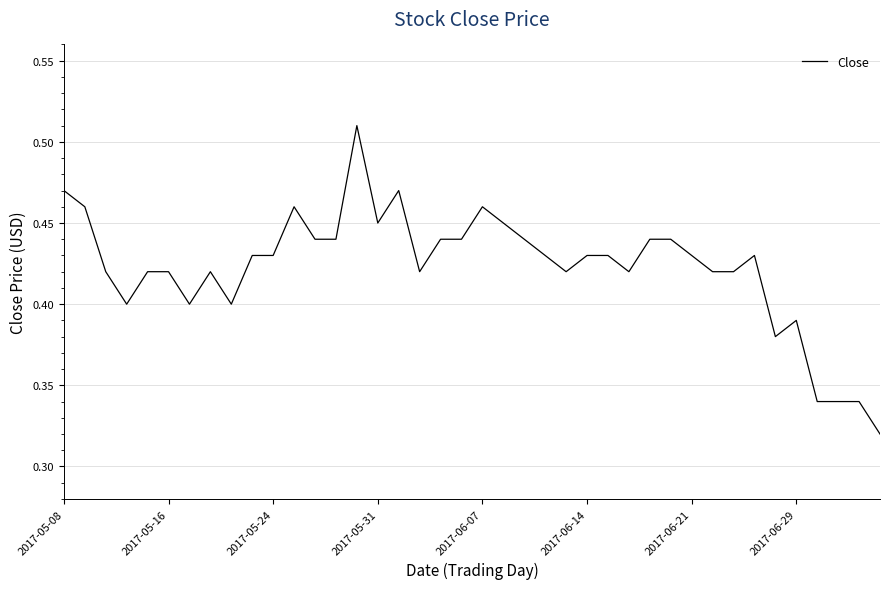

Reading right to left, what are all the values shown in this chart?

0.3	0.3	0.3	0.3	0.4	0.4	0.4	0.4	0.4	0.4	0.4	0.4	0.4	0.4	0.4	0.4	0.4	0.4	0.5	0.5	0.4	0.4	0.4	0.5	0.5	0.5	0.4	0.4	0.5	0.4	0.4	0.4	0.4	0.4	0.4	0.4	0.4	0.4	0.5	0.5